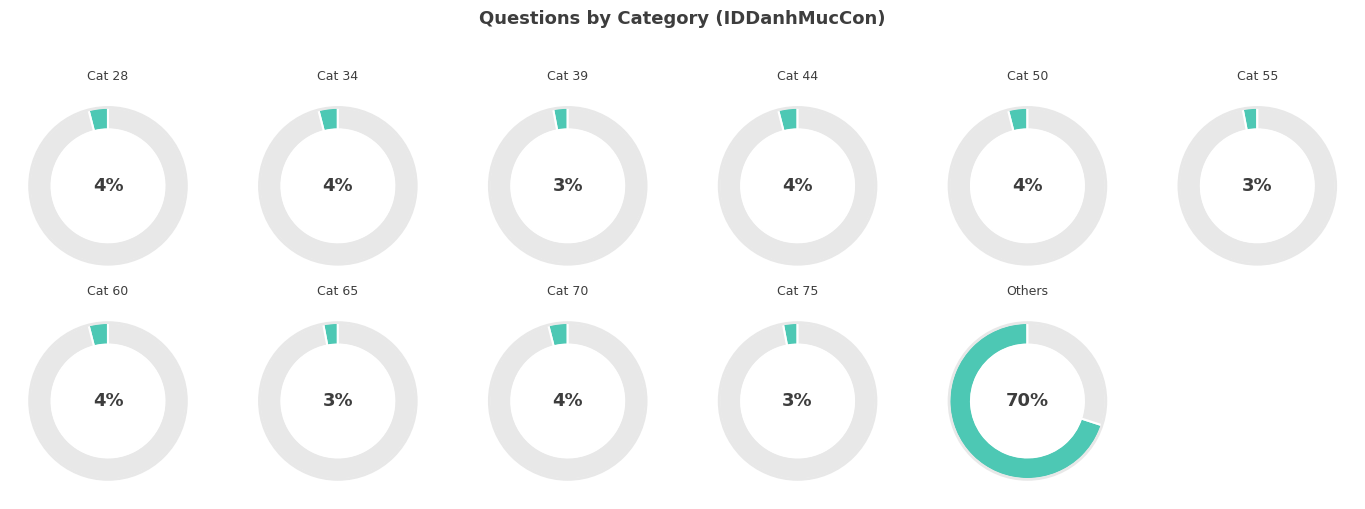

What is the ratio of the value at IDDanhMucCon_50 to the value at IDDanhMucCon_34?

1.0